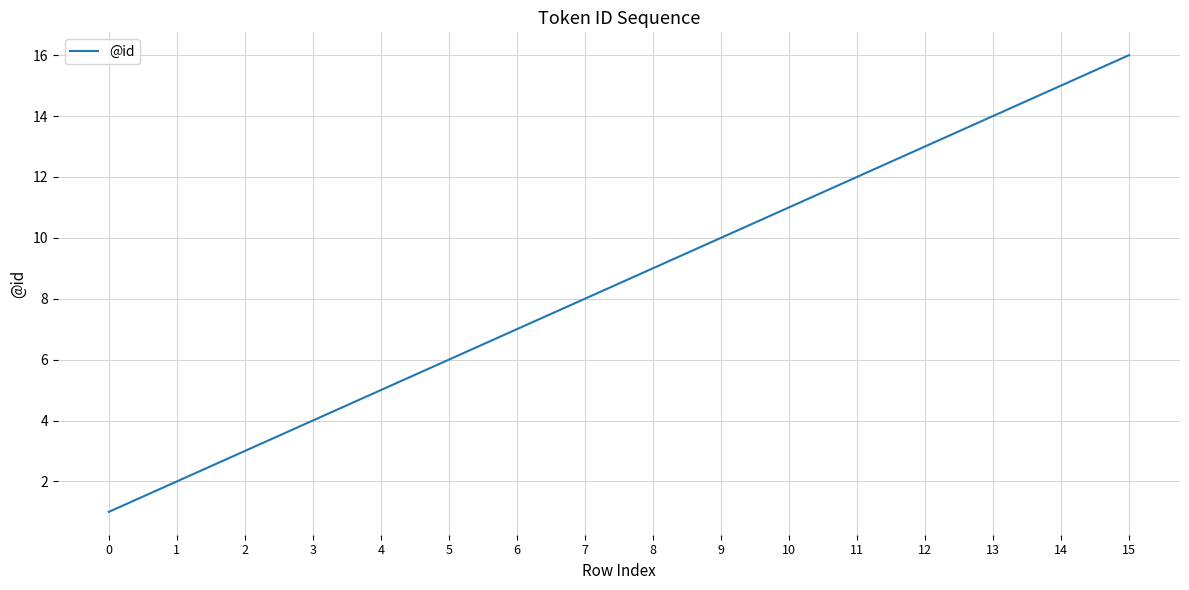

What is the change in value from 9 to 10?

+1